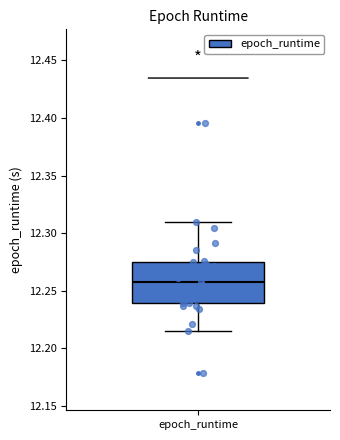

Read this box plot against the y-axis: the position of the median line, the range covered by the box, and the ends of both whiskers. The values are not printed on the chart, so give them approximately, as read against the axis.

median 12.255, box 12.240 to 12.275, whiskers 12.215 to 12.310